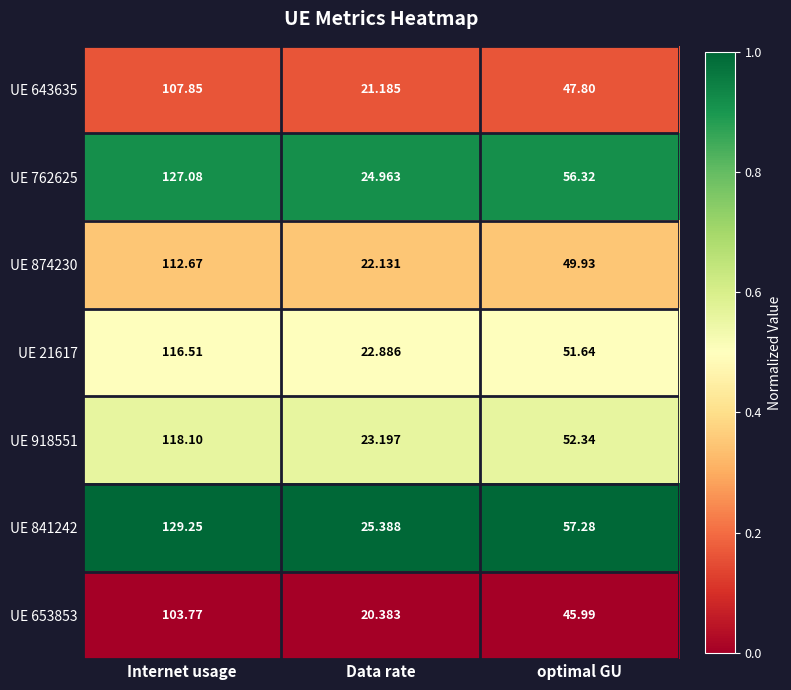

Between Data rate and optimal GU, which series saw the biggest shift?

UE 841242